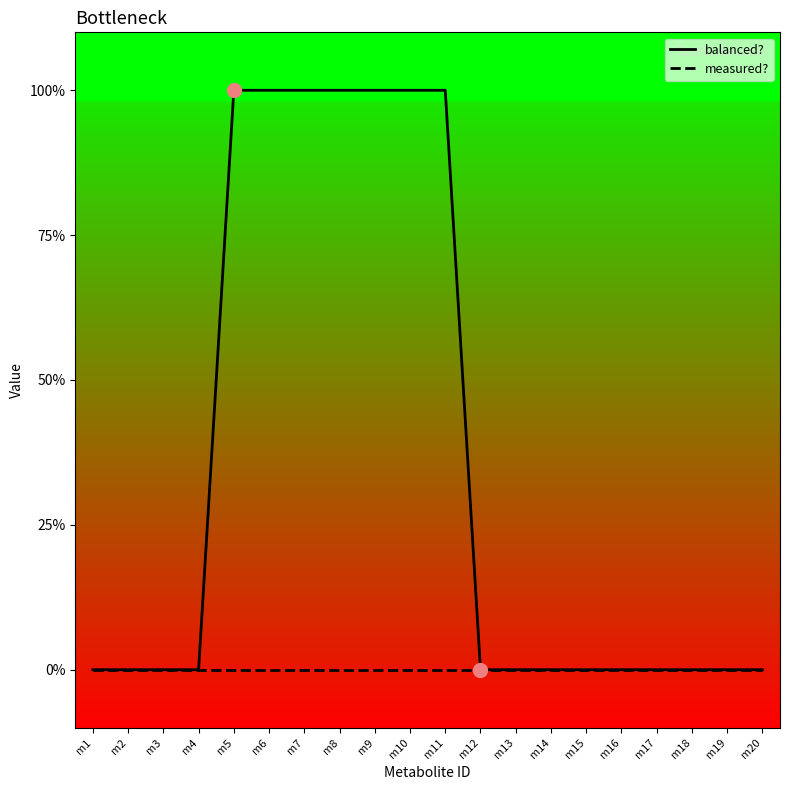

Which category has the highest value across all series?

m5